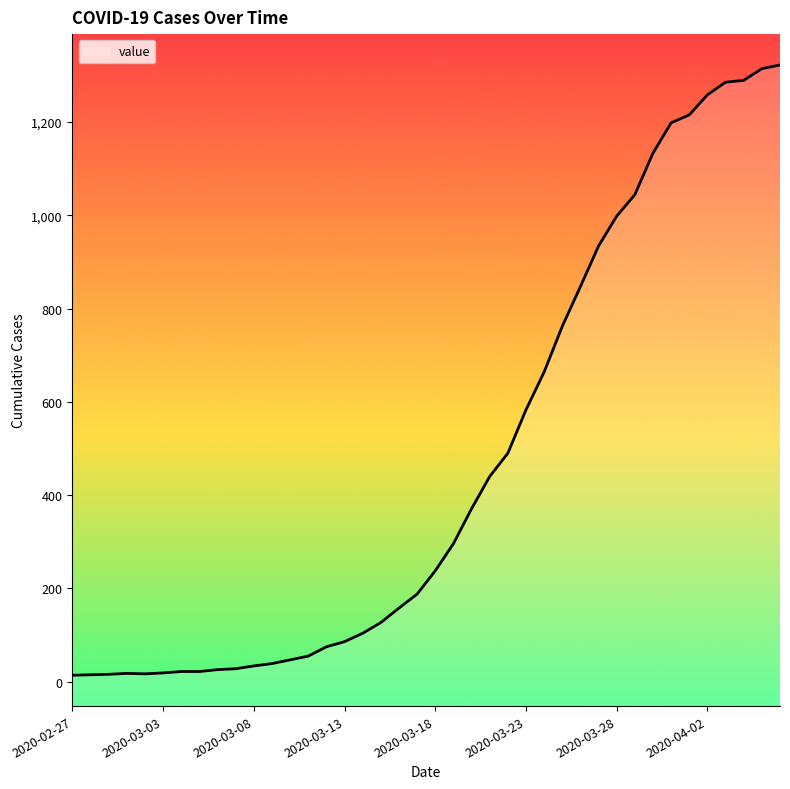

What is the sum of all values?

18791